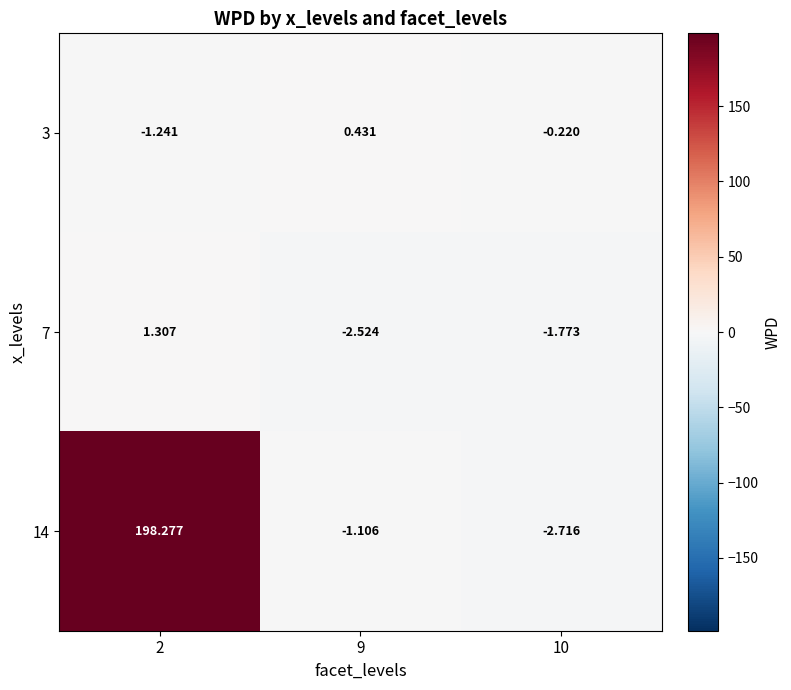

At which category does the chart reach its minimum across all series?

10